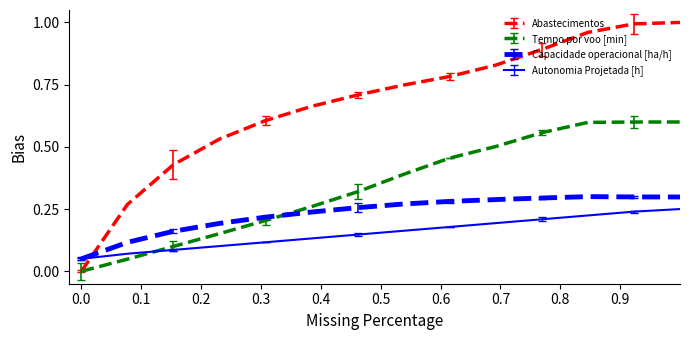

Count the number of categories in the chart.

14